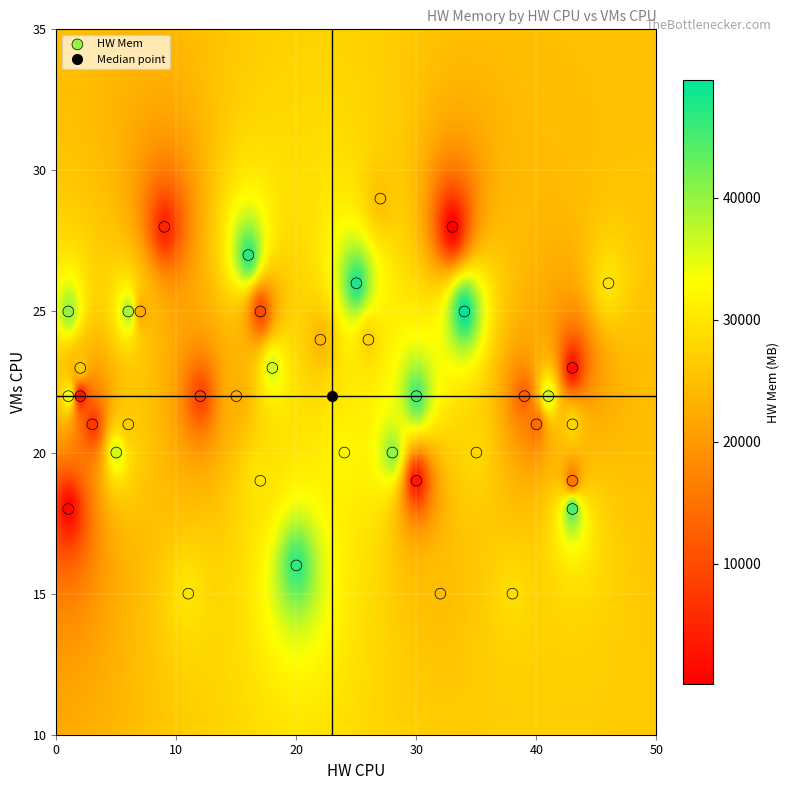

What is the range of Y values (max minus min)?

14